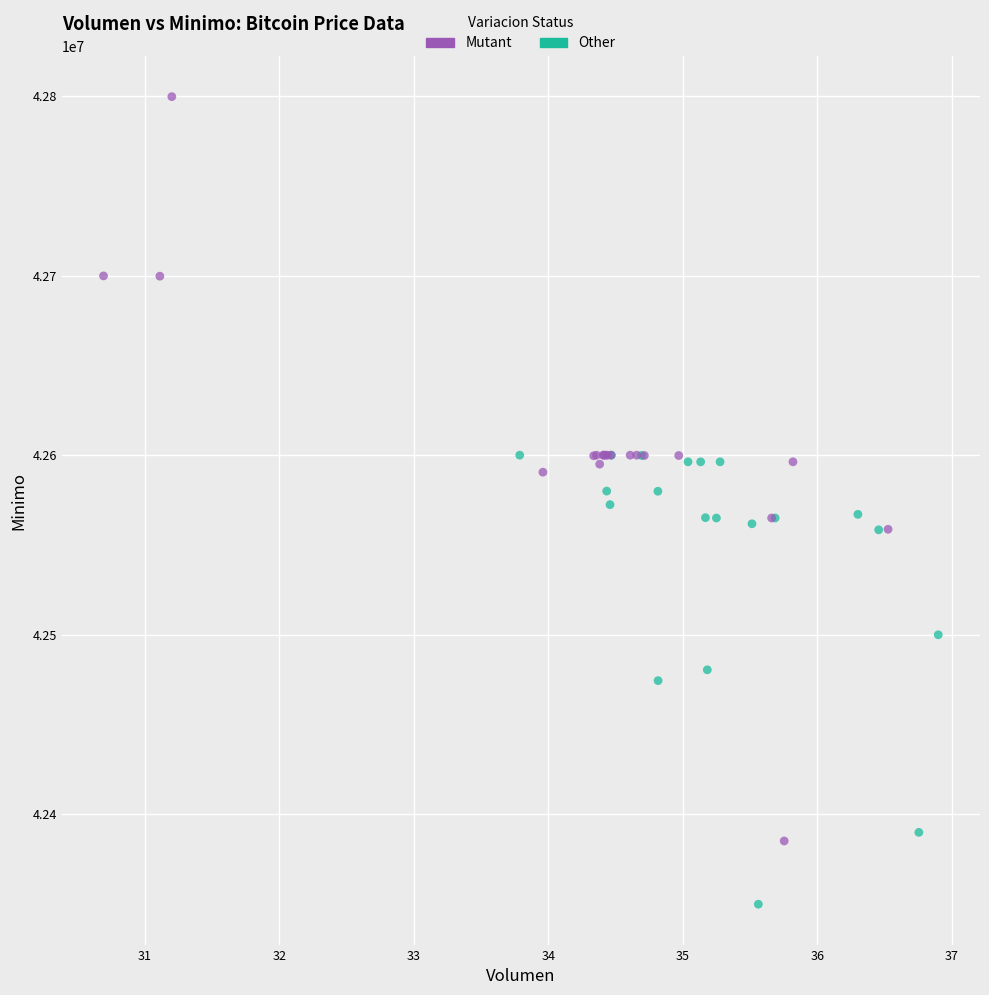

Which series contains the lowest Y value?

Other